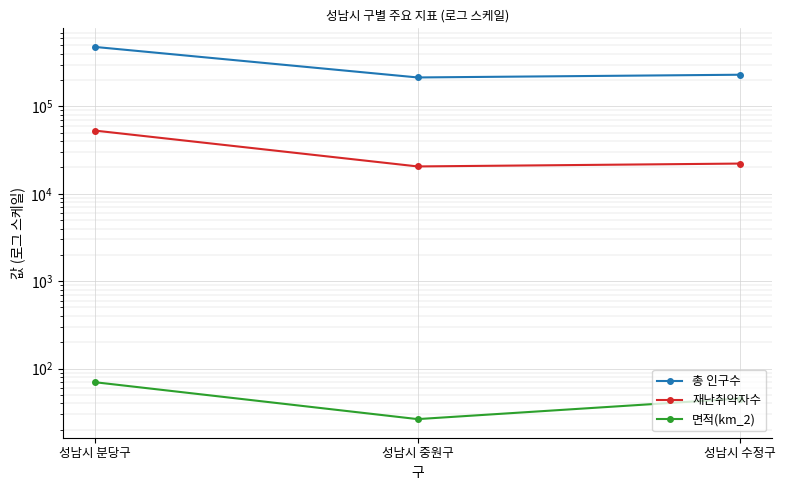

What is the minimum value for 면적(km_2)?

26.4